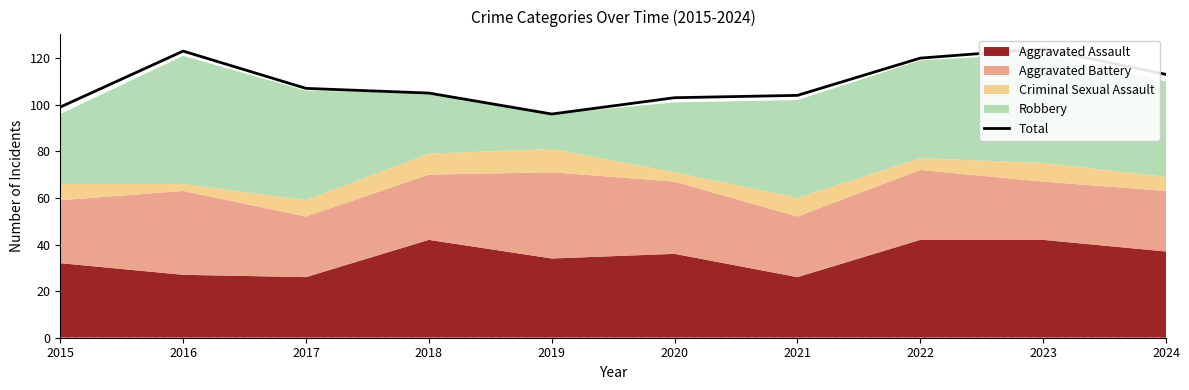

True or false: there are more than 2 points higher than both neighbors.

False